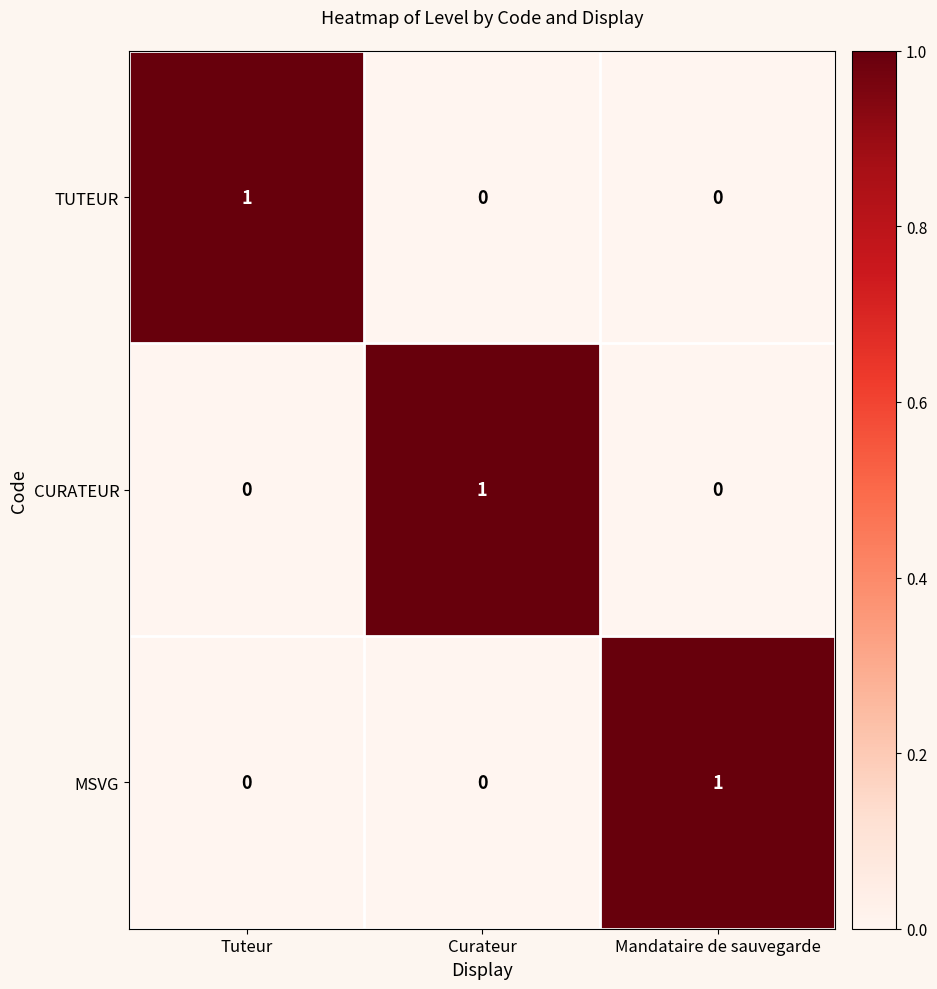

At which label does MSVG reach its peak?

Mandataire de sauvegarde